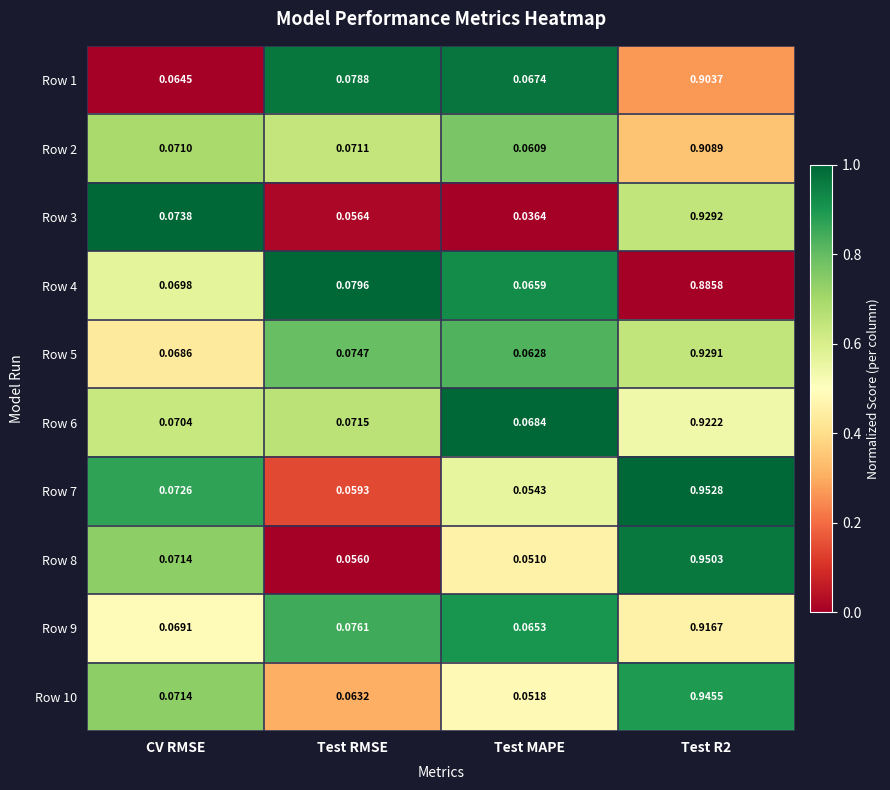

Which category has the lowest value across all series?

Test MAPE